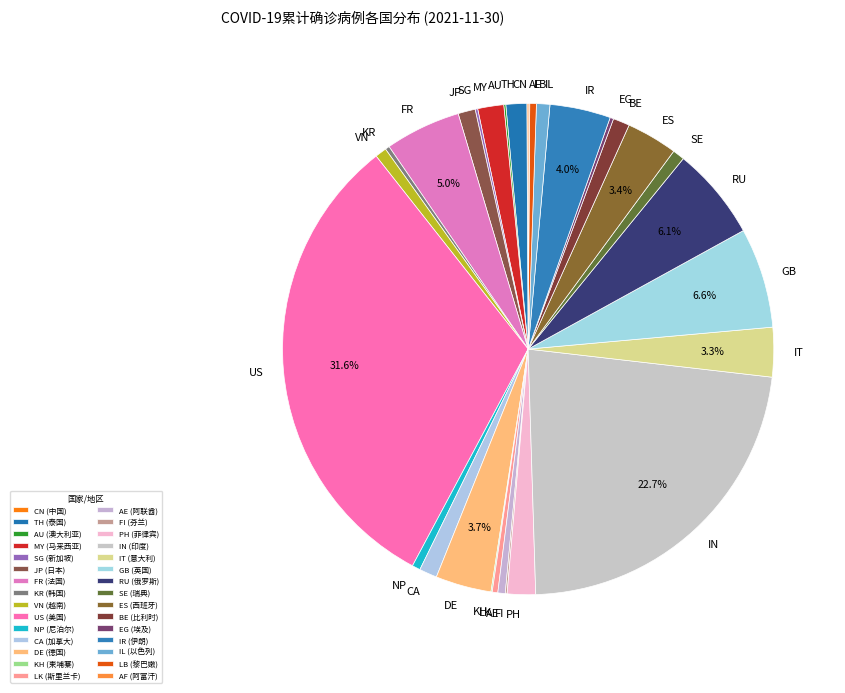

To the nearest percent, what is the difference between the largest and smallest slice percentages?

31%